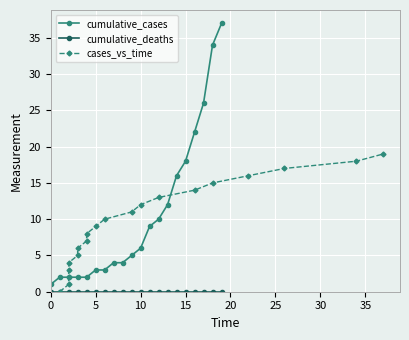

Is it true that cases_vs_time equals 7 at 0?

False